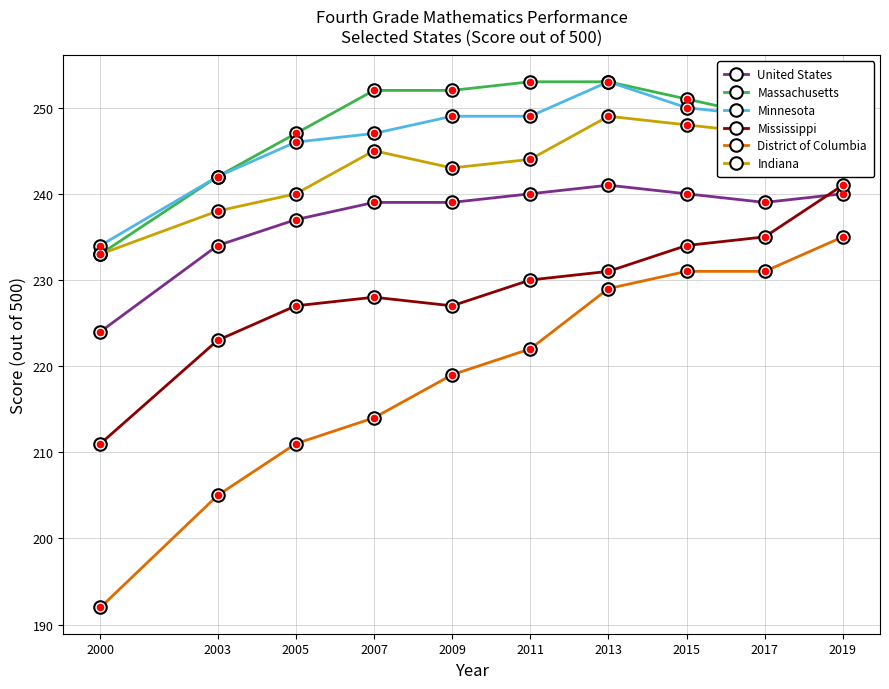

What is the value of the Mississippi point at the 2nd from the left?

223